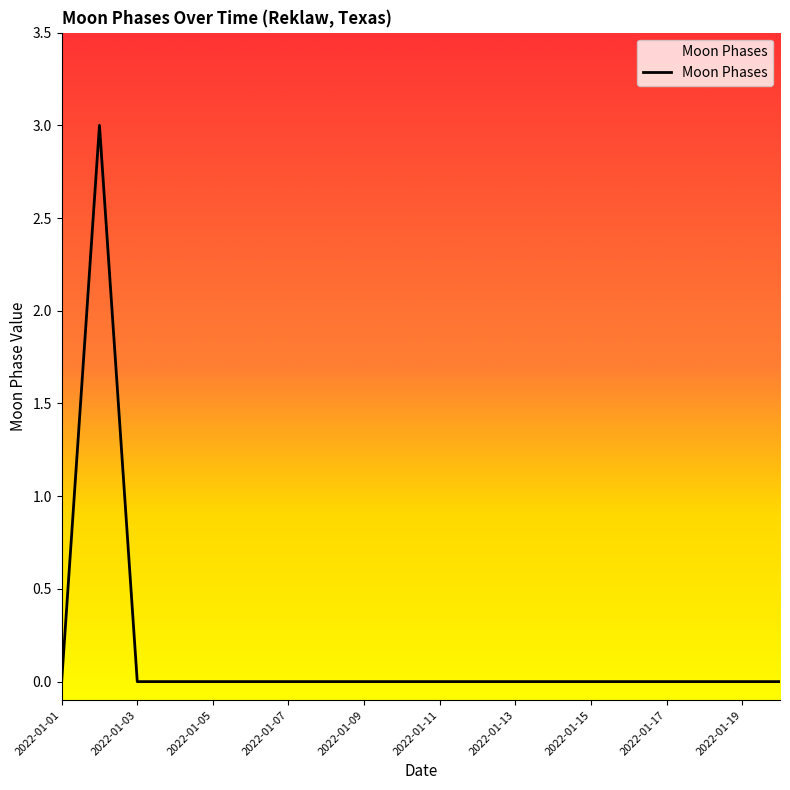

What is the difference between the maximum and minimum values?

3